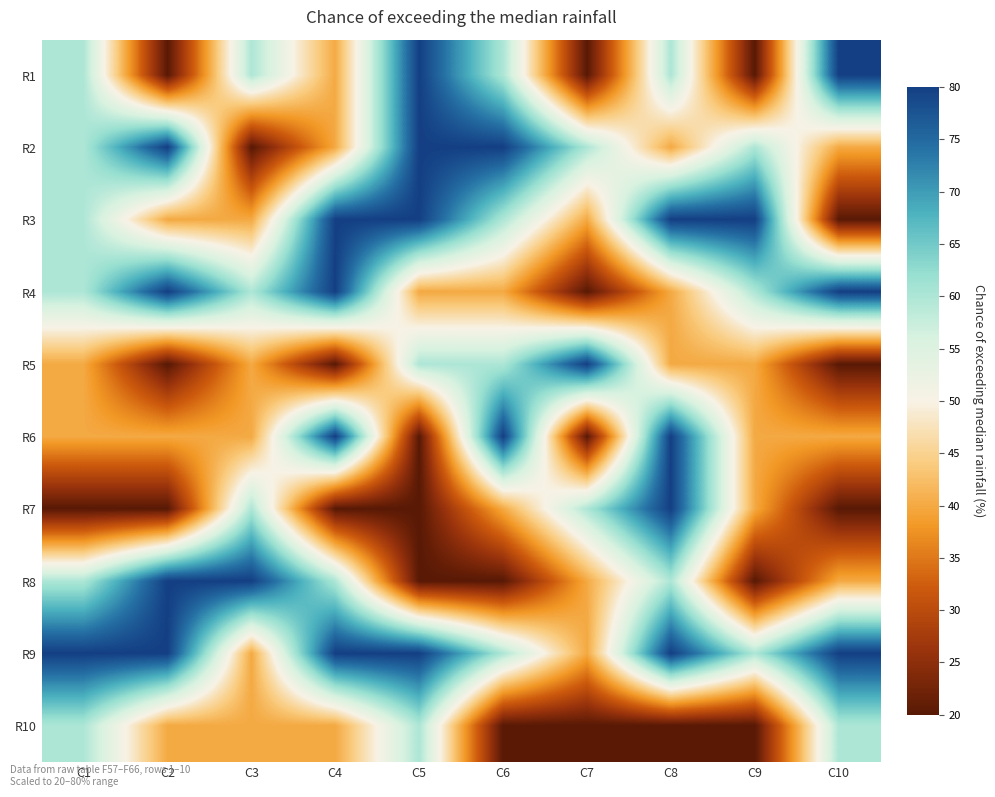

At which category is the sum across all series the highest?

C8